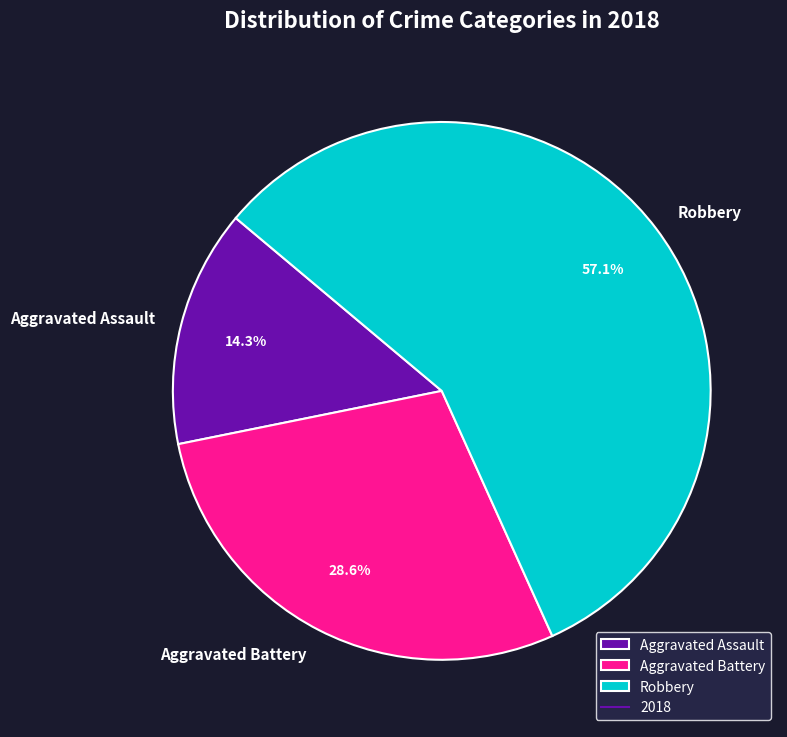

Approximately how many times larger is the value at Aggravated Assault compared to Aggravated Battery?

0.5